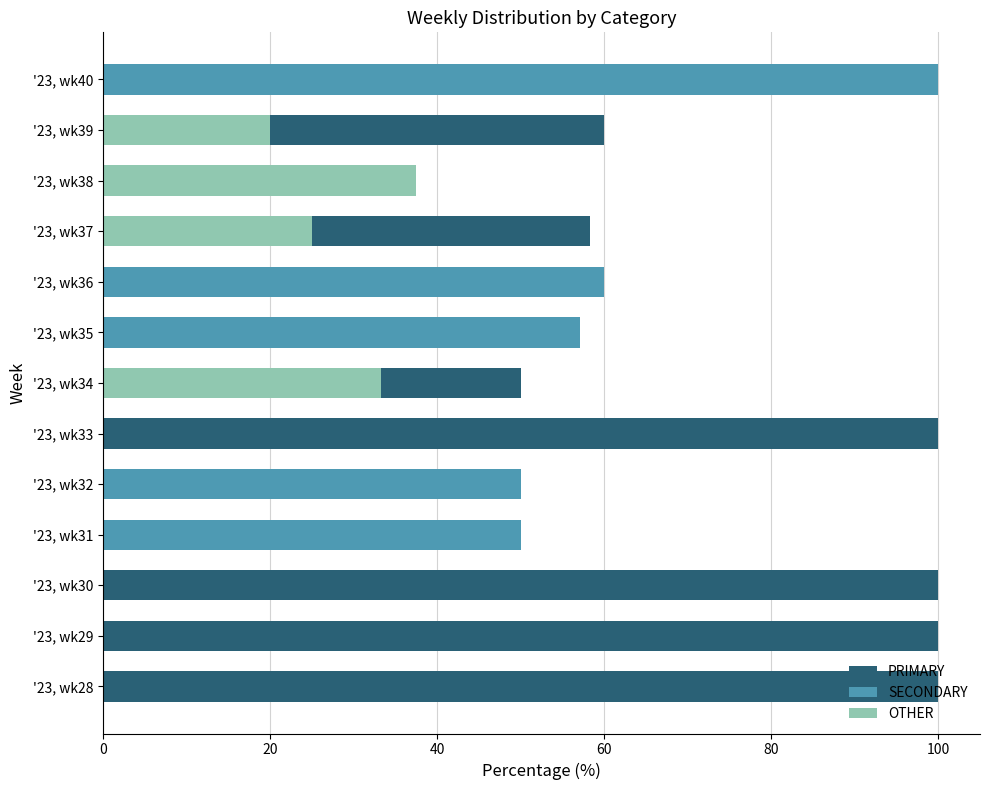

How many bars are there in each group?

3